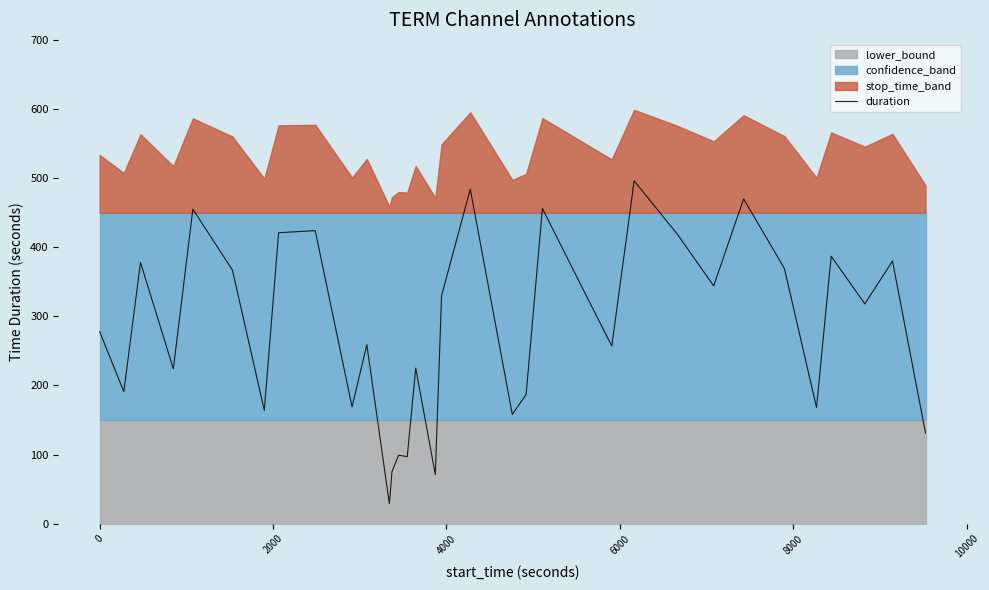

What is the difference between the maximum and minimum values?

467